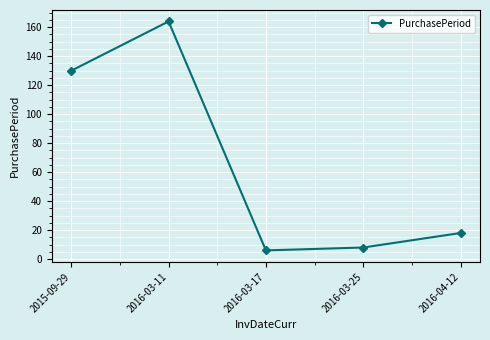

What is the smallest value displayed?

6